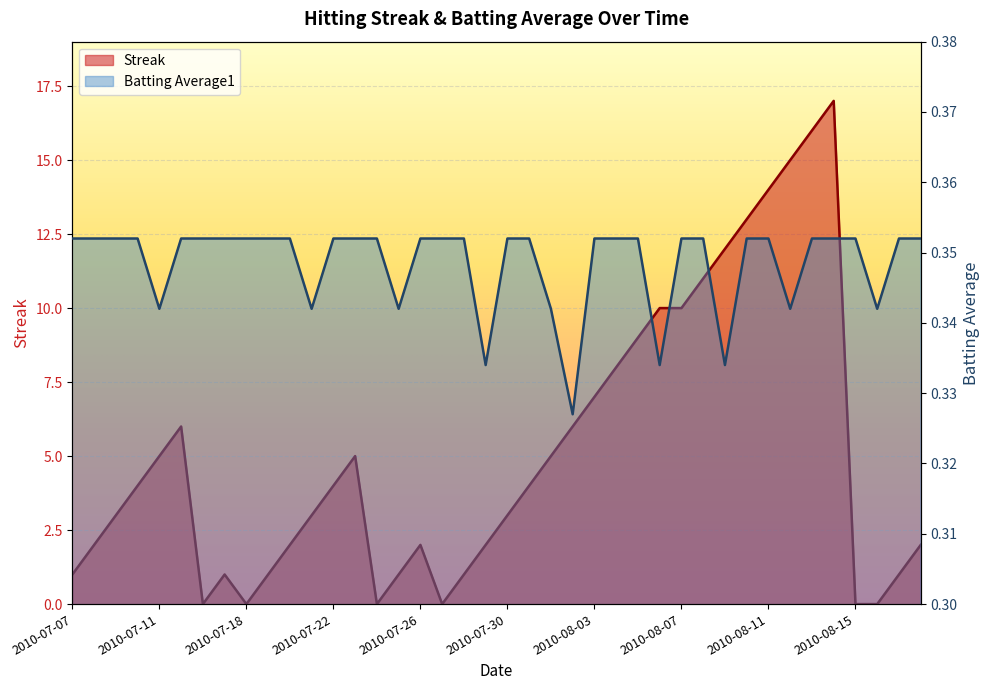

How many lines are shown in the chart?

2